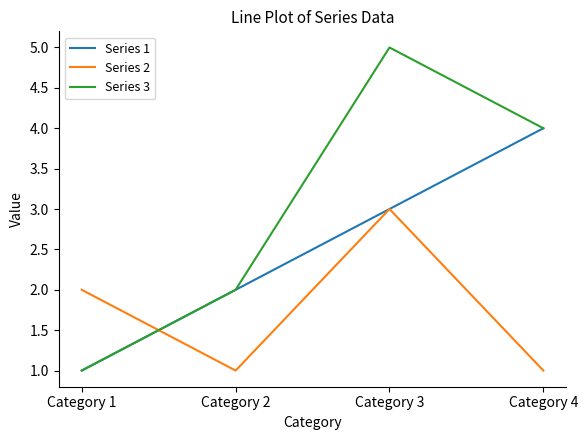

List the labels in order of Series 1 value, largest first.

Category 4, Category 3, Category 2, Category 1